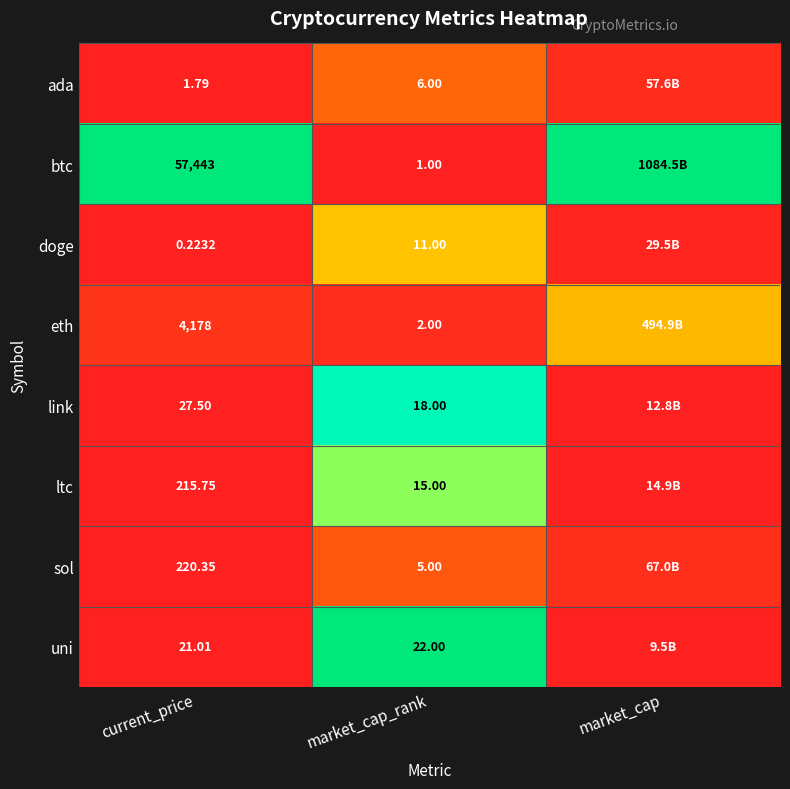

Rank the series at market_cap_rank from lowest to highest value.

btc, eth, sol, ada, doge, ltc, link, uni